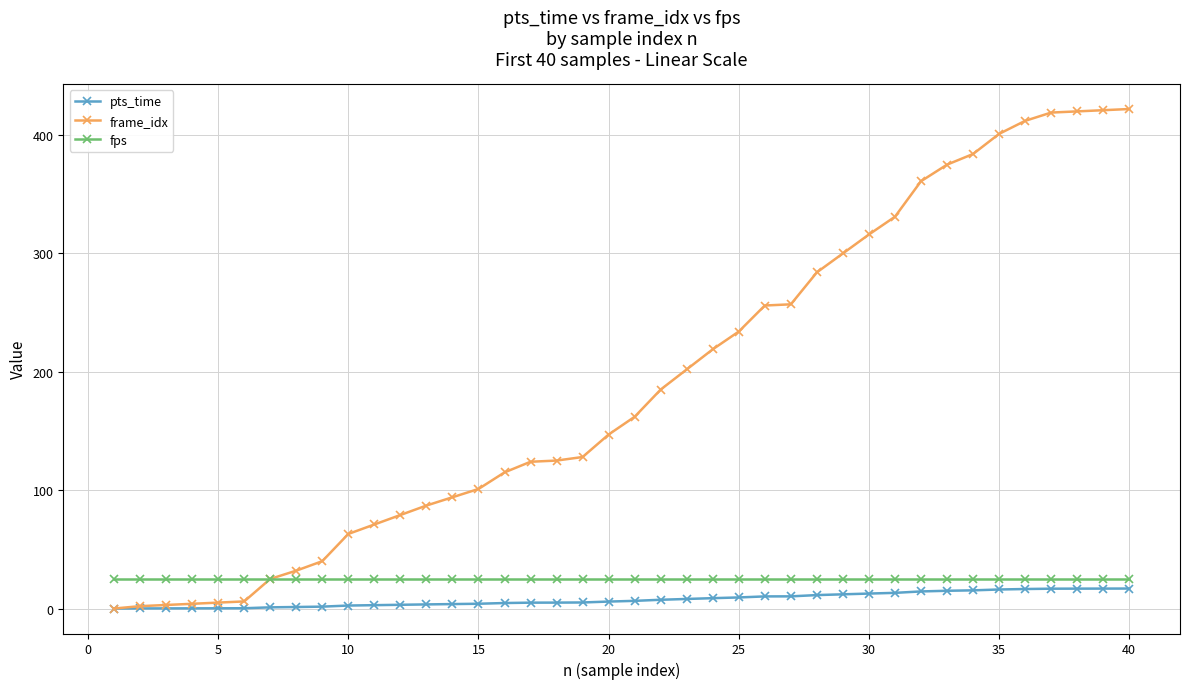

How many data points does each series have?

40